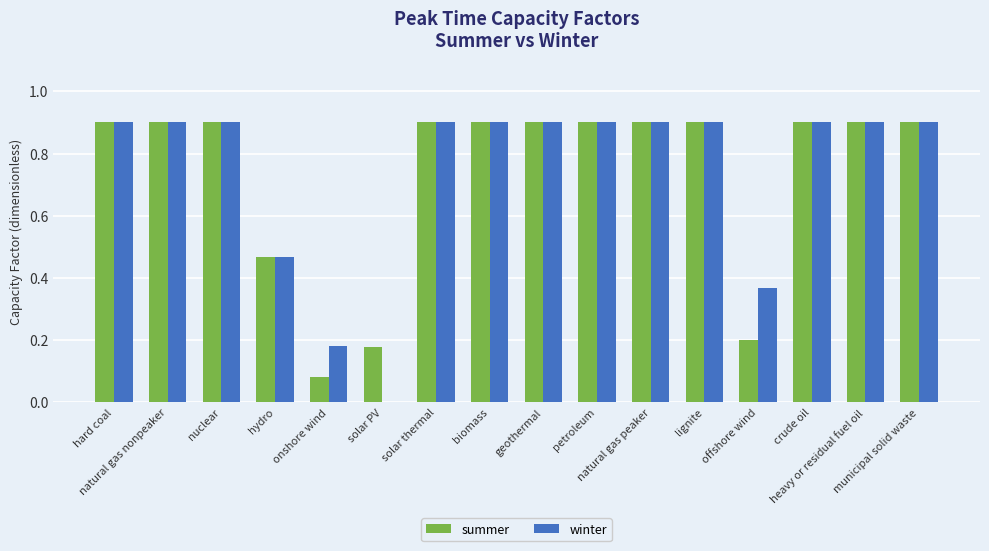

Which series has the widest spread of values?

winter